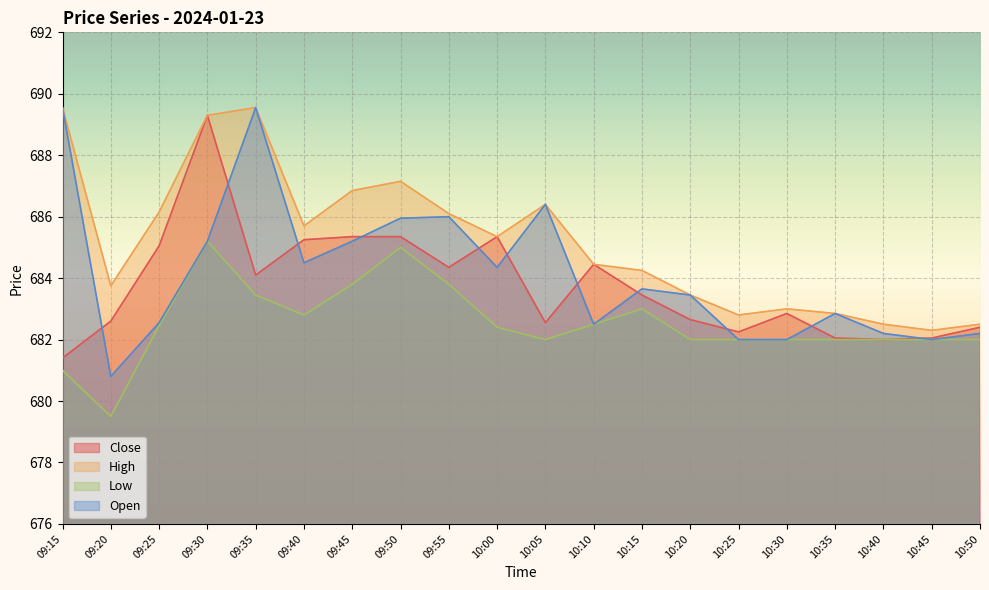

Which series has the largest total across all categories?

High